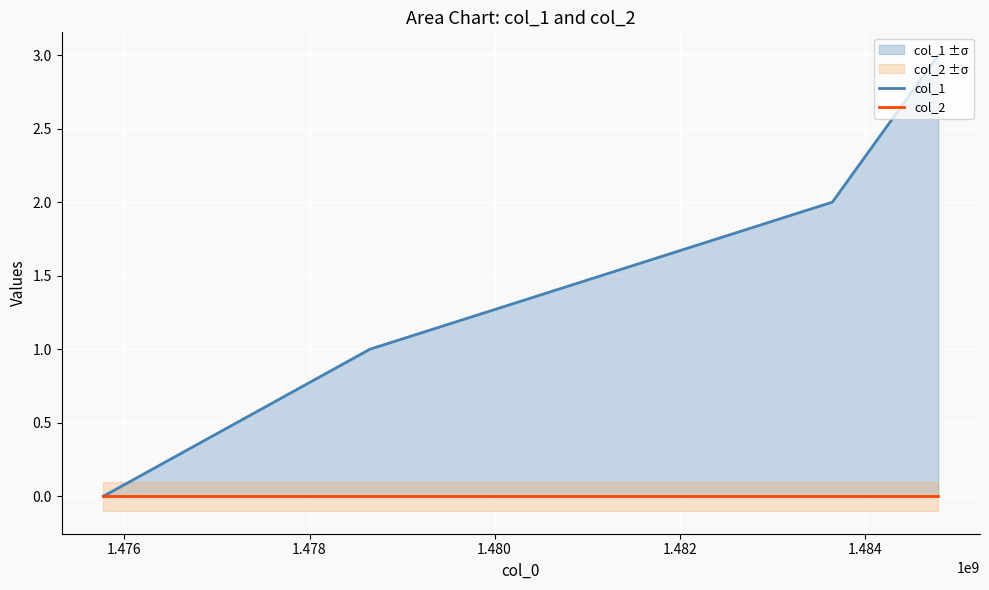

What are all the series names shown in the legend?

col_1, col_2